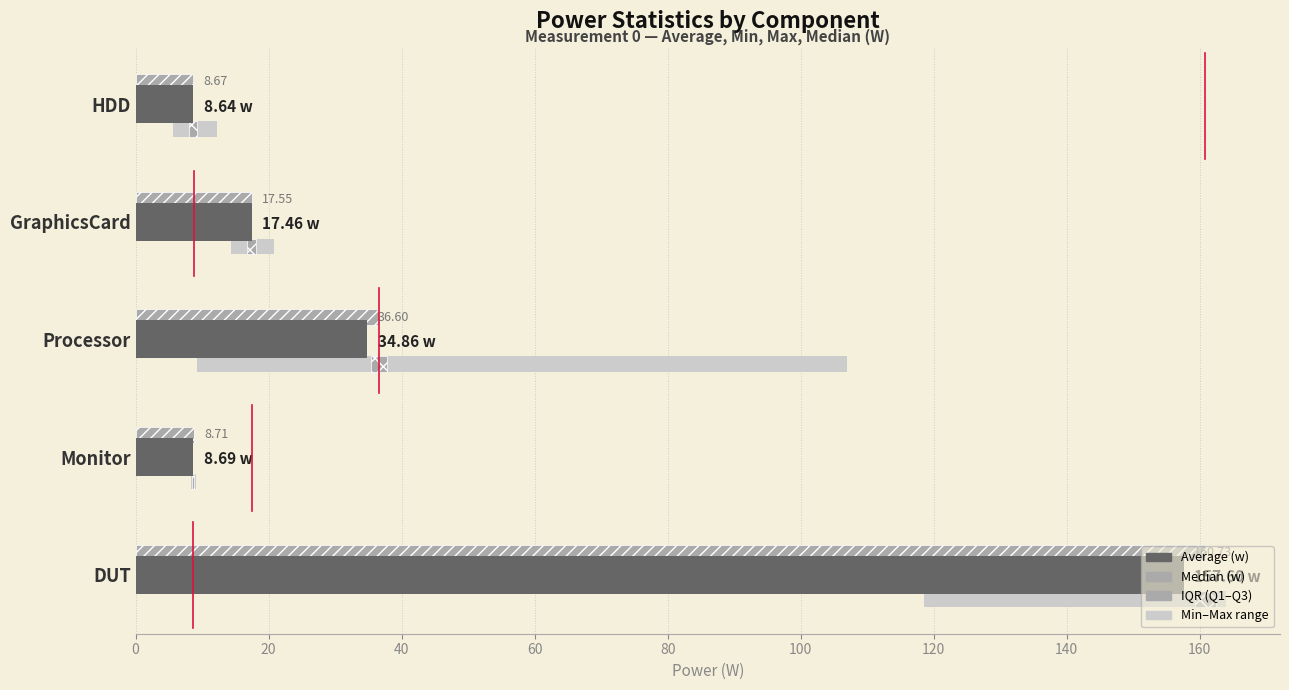

What is the label of the 3rd bar from the right?

Processor